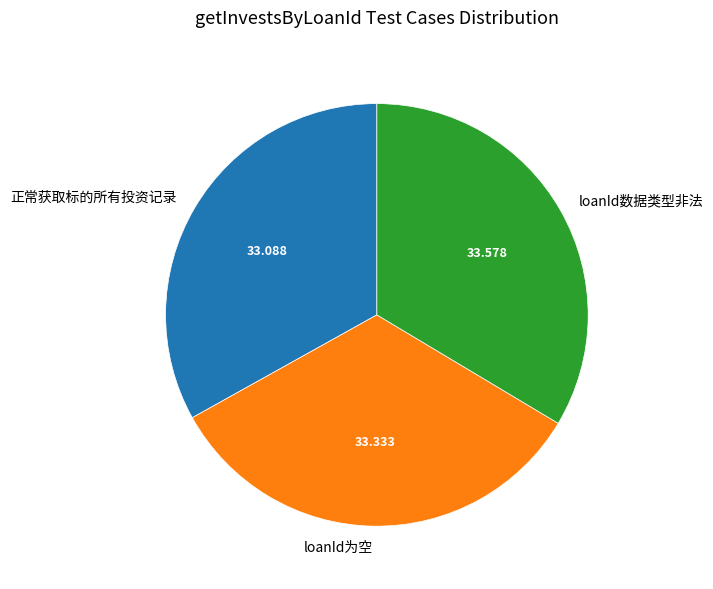

Is the sum of loanId为空 and 正常获取标的所有投资记录 greater than half?

Yes